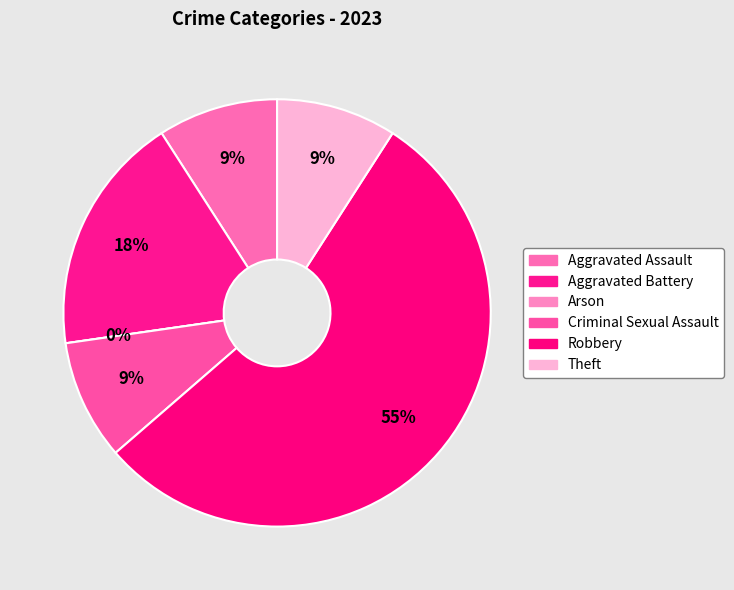

To the nearest percent, what percentage of the pie is Criminal Sexual Assault?

9%